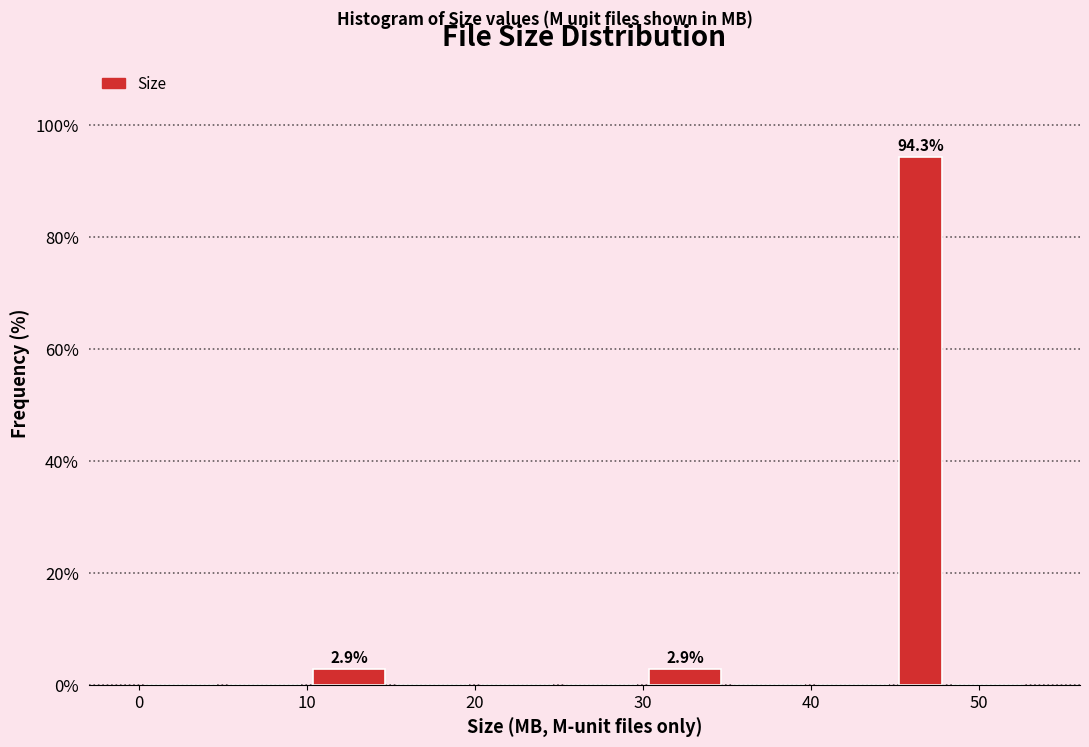

Read against the x-axis, roughly where is the centre of the tallest bar?

47